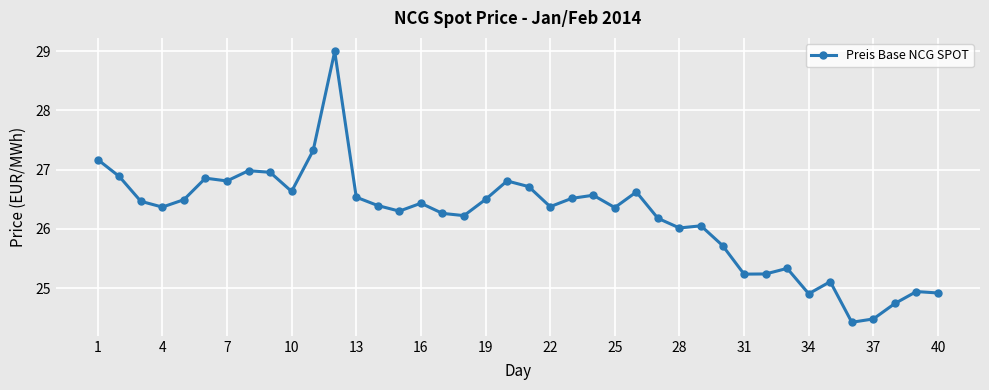

What is the minimum value shown in the chart?

24.4